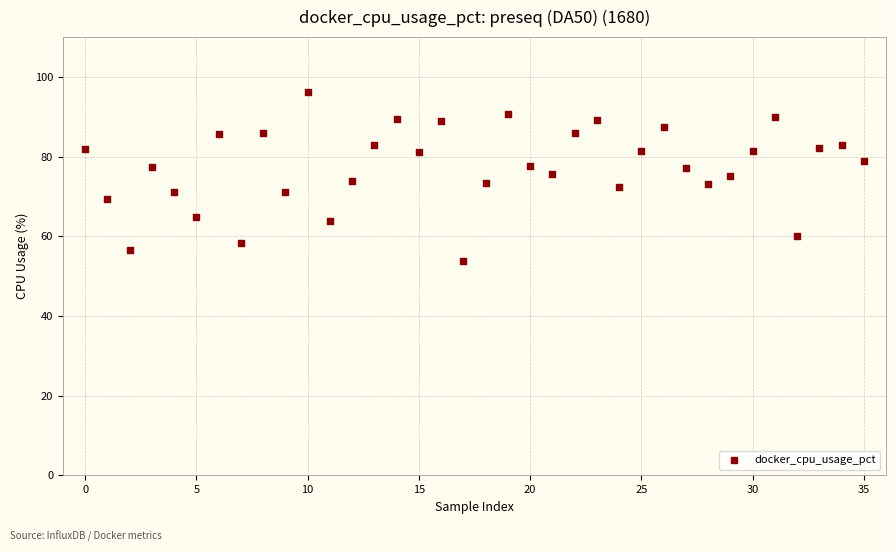

How many data points are displayed?

36